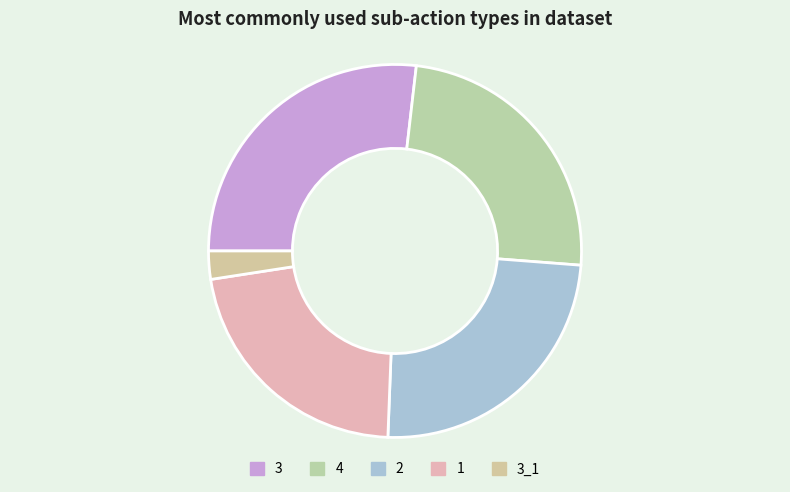

What is the ratio of the value at 4 to the value at 2?

1.0